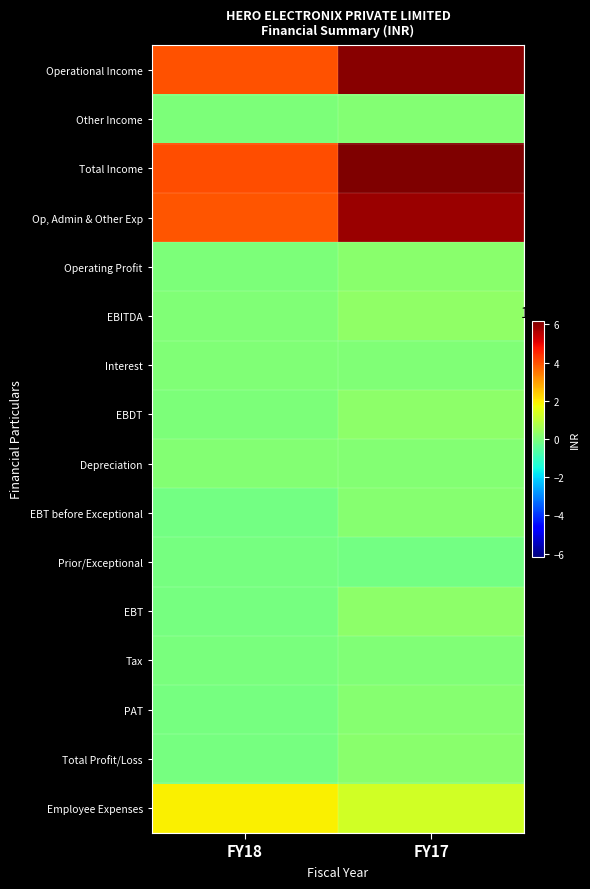

Which series changed the most between FY18 and FY17?

Total Income